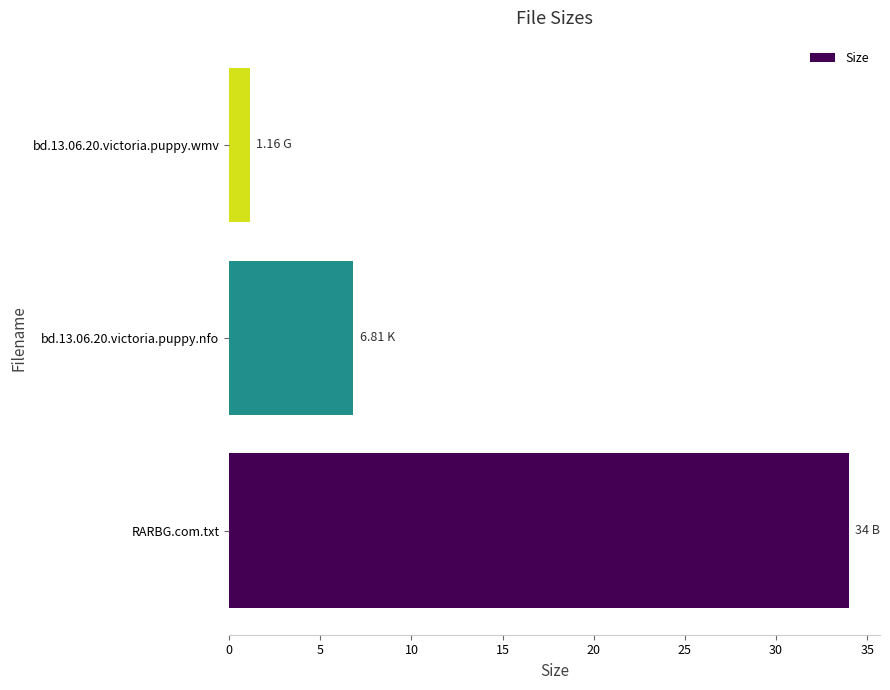

What is the average value?

14.0